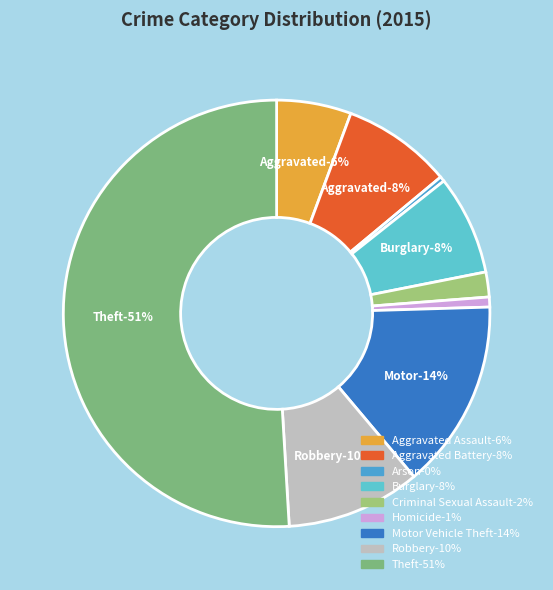

Rank the categories by value from highest to lowest.

Theft, Motor Vehicle Theft, Robbery, Aggravated Battery, Burglary, Aggravated Assault, Criminal Sexual Assault, Homicide, Arson